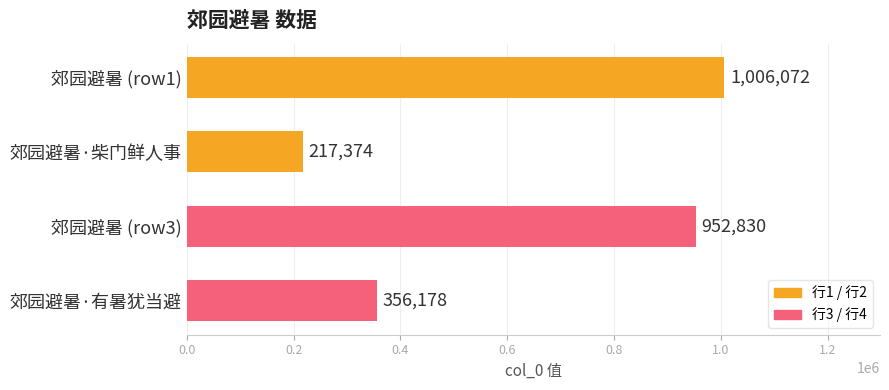

How many series are shown in this chart?

1